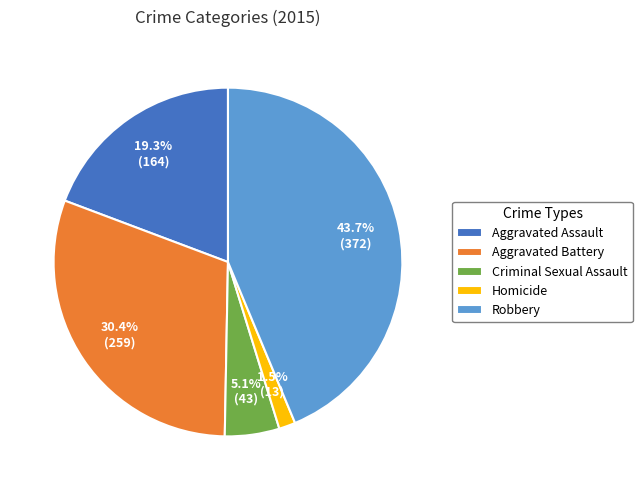

Does Aggravated Battery account for over 50% of the chart?

No